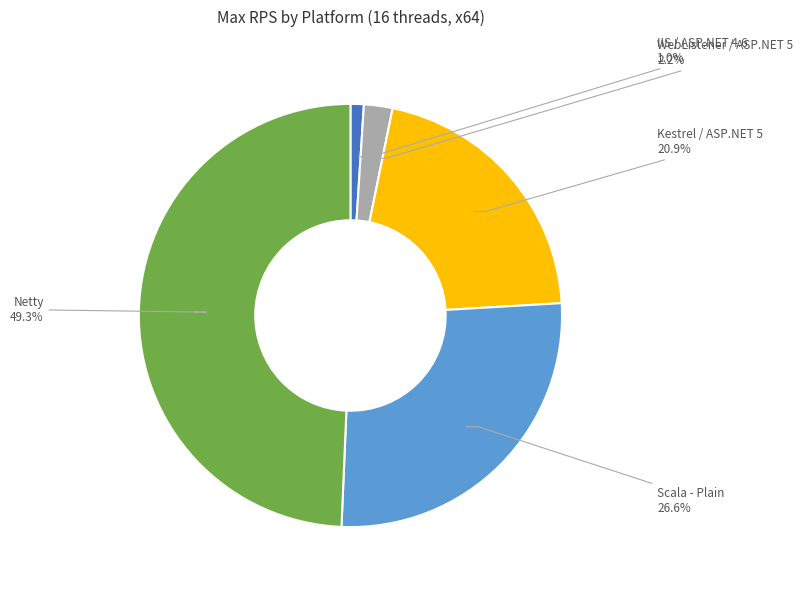

Is there any slice that represents more than half of the pie?

No